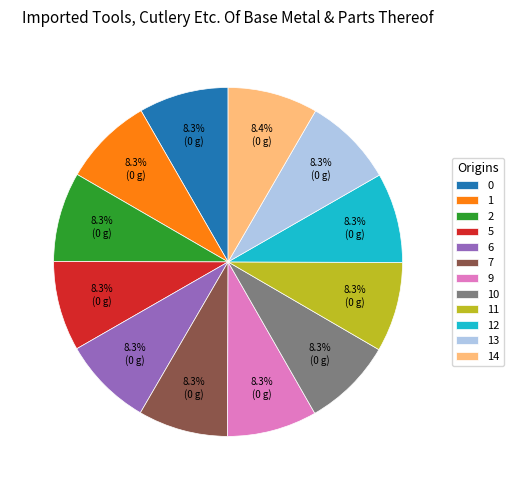

Do 2 and 13 together represent more than half of the pie?

No